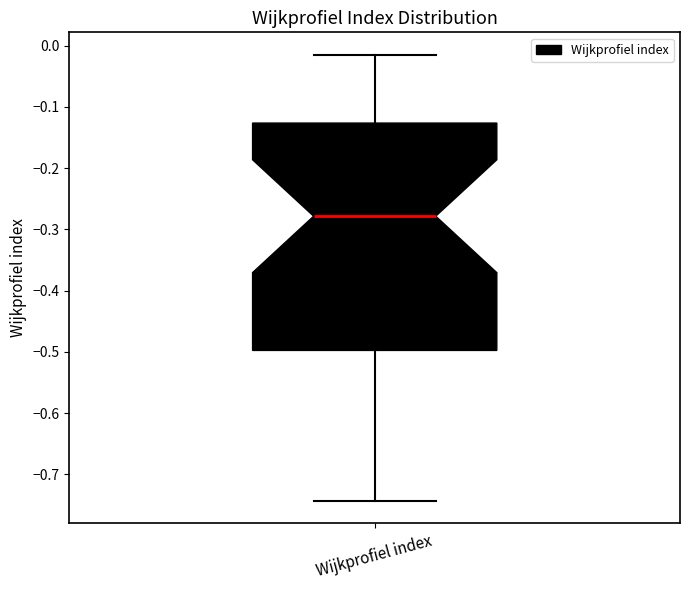

Read this box plot against the y-axis: the position of the median line, the range covered by the box, and the ends of both whiskers. The values are not printed on the chart, so give them approximately, as read against the axis.

median -0.28, box -0.50 to -0.13, whiskers -0.74 to -0.01